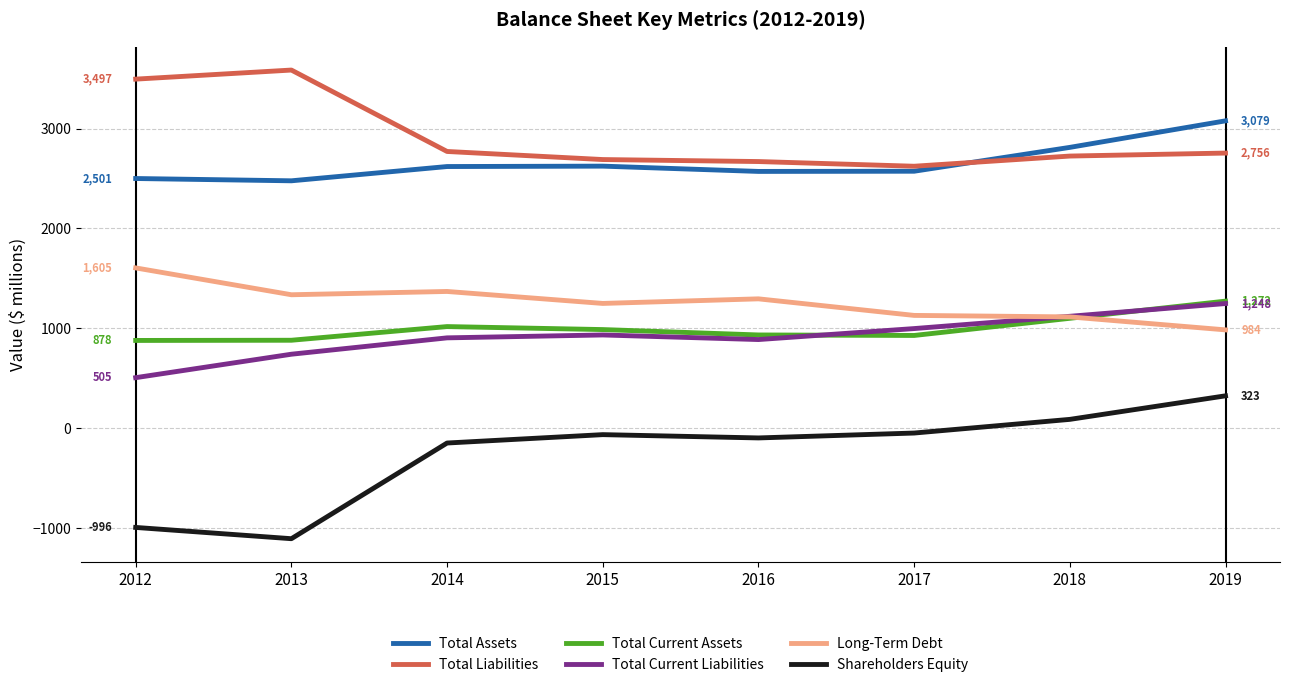

Which series has the largest total across all categories?

Total Liabilities